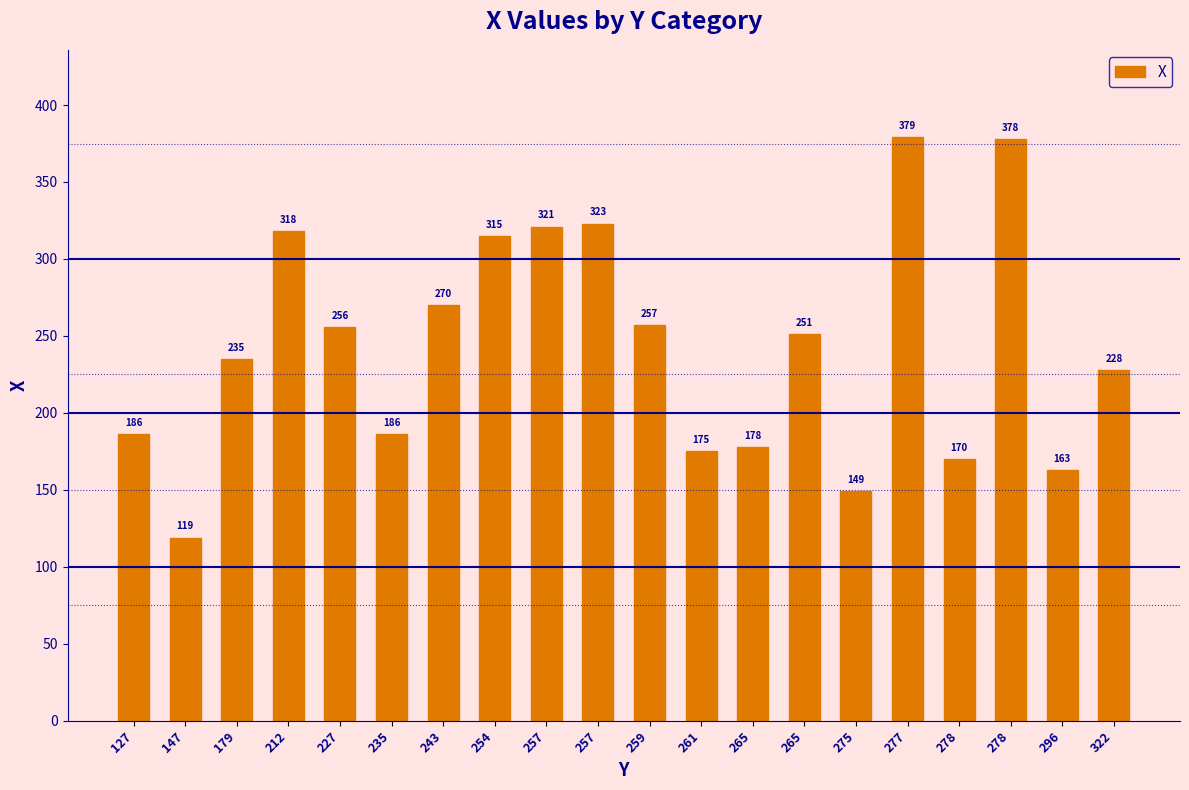

At which label is the value closest to 249?

265